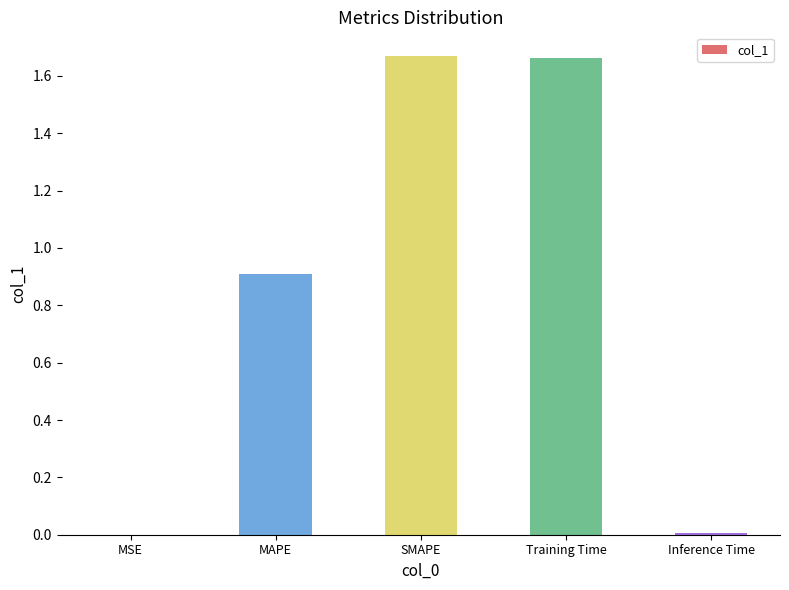

Are the bars horizontal?

No